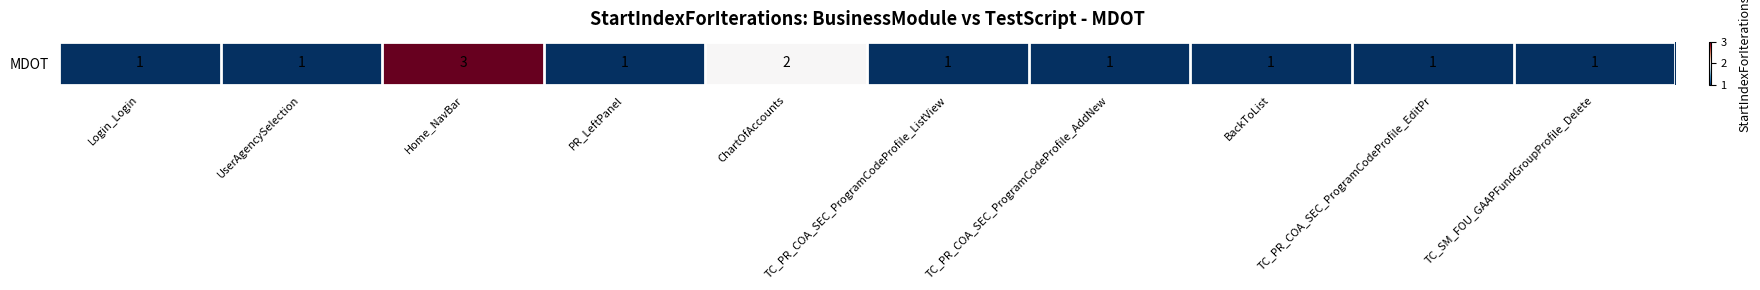

What is the greatest value displayed?

3